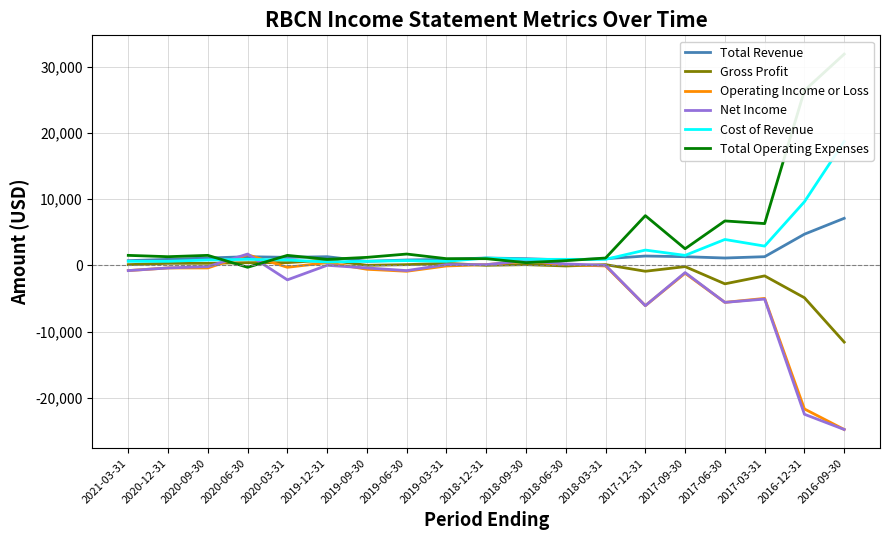

Reading left to right, what are all the values shown in this chart?

Total Revenue: 2021-03-31=700	2020-12-31=900	2020-09-30=1100	2020-06-30=1300	2020-03-31=1200	2019-12-31=1300	2019-09-30=600	2019-06-30=800	2019-03-31=900	2018-12-31=1100	2018-09-30=1000	2018-06-30=800	2018-03-31=1000	2017-12-31=1400	2017-09-30=1300	2017-06-30=1100	2017-03-31=1300	2016-12-31=4700	2016-09-30=7100
Gross Profit: 2021-03-31=100	2020-12-31=300	2020-09-30=300	2020-06-30=400	2020-03-31=400	2019-12-31=800	2019-09-30=0	2019-06-30=100	2019-03-31=300	2018-12-31=0	2018-09-30=100	2018-06-30=-100	2018-03-31=100	2017-12-31=-900	2017-09-30=-200	2017-06-30=-2800	2017-03-31=-1600	2016-12-31=-4900	2016-09-30=-11600
Operating Income or Loss: 2021-03-31=-800	2020-12-31=-400	2020-09-30=-400	2020-06-30=1600	2020-03-31=-300	2019-12-31=400	2019-09-30=-600	2019-06-30=-900	2019-03-31=-100	2018-12-31=100	2018-09-30=600	2018-06-30=100	2018-03-31=-100	2017-12-31=-6100	2017-09-30=-1200	2017-06-30=-5600	2017-03-31=-5000	2016-12-31=-21700	2016-09-30=-24800
Net Income: 2021-03-31=-800	2020-12-31=-400	2020-09-30=-200	2020-06-30=1700	2020-03-31=-2200	2019-12-31=0	2019-09-30=-400	2019-06-30=-800	2019-03-31=100	2018-12-31=100	2018-09-30=700	2018-06-30=200	2018-03-31=0	2017-12-31=-6100	2017-09-30=-1100	2017-06-30=-5600	2017-03-31=-5100	2016-12-31=-22500	2016-09-30=-24800
Cost of Revenue: 2021-03-31=600	2020-12-31=600	2020-09-30=800	2020-06-30=900	2020-03-31=800	2019-12-31=500	2019-09-30=600	2019-06-30=700	2019-03-31=600	2018-12-31=1100	2018-09-30=900	2018-06-30=900	2018-03-31=900	2017-12-31=2300	2017-09-30=1500	2017-06-30=3900	2017-03-31=2900	2016-12-31=9600	2016-09-30=18700
Total Operating Expenses: 2021-03-31=1500	2020-12-31=1300	2020-09-30=1500	2020-06-30=-300	2020-03-31=1500	2019-12-31=900	2019-09-30=1200	2019-06-30=1700	2019-03-31=1000	2018-12-31=1000	2018-09-30=400	2018-06-30=700	2018-03-31=1100	2017-12-31=7500	2017-09-30=2500	2017-06-30=6700	2017-03-31=6300	2016-12-31=26400	2016-09-30=31900